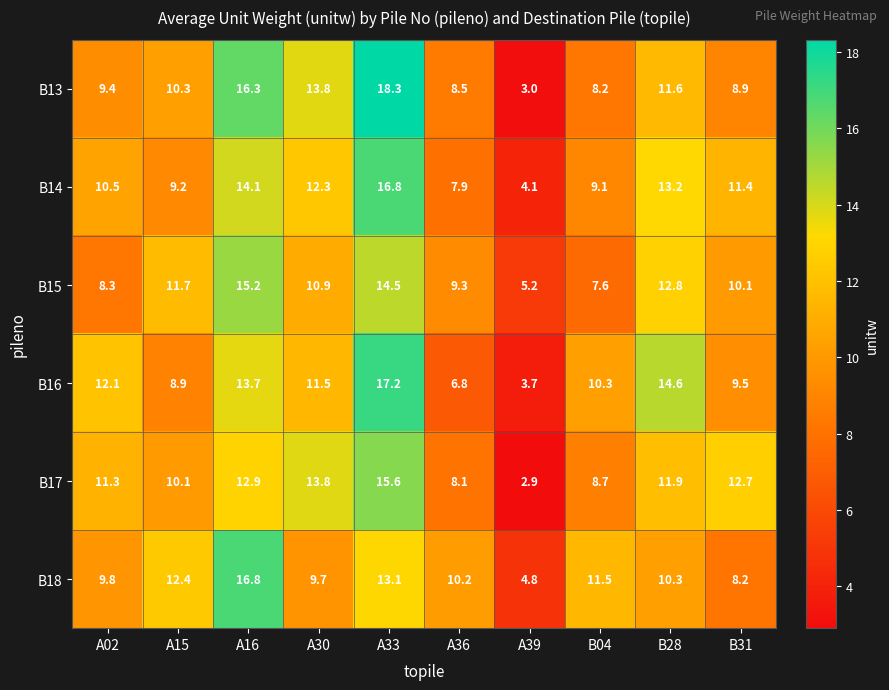

Which series has the largest total across all categories?

B14